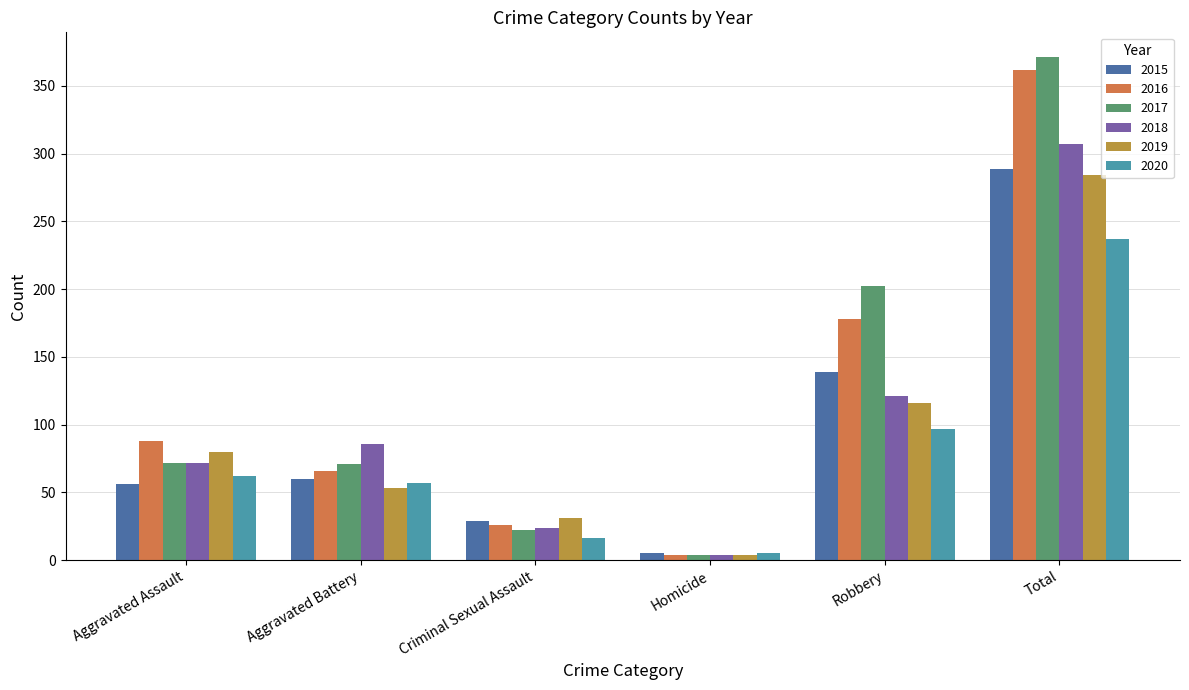

What is the difference between the highest and lowest values at Aggravated Battery?

33